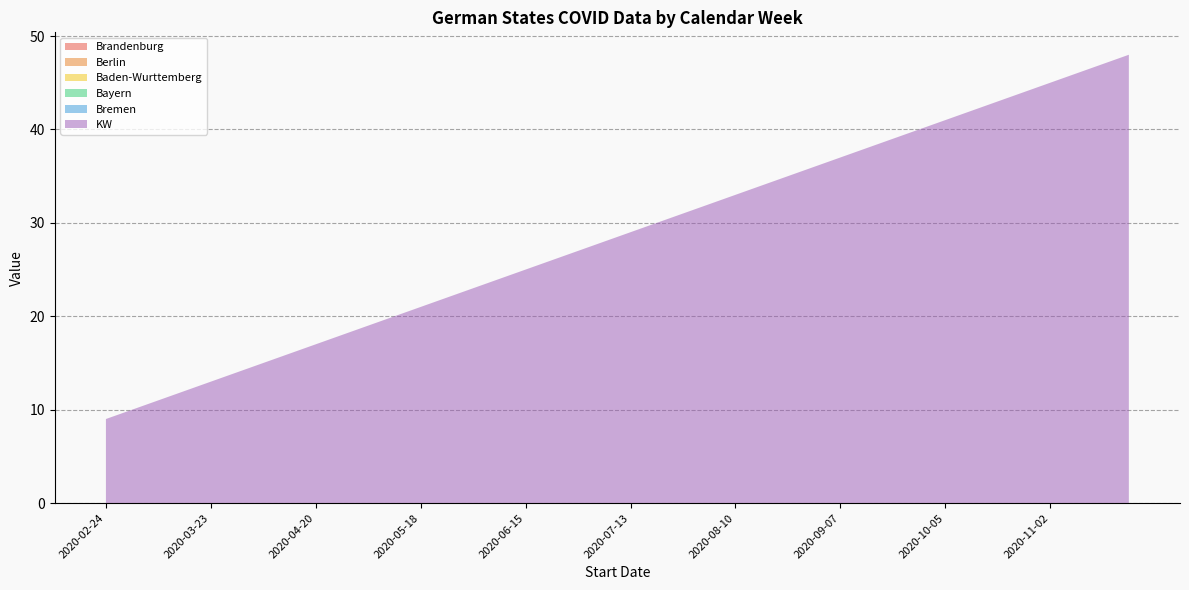

Reading left to right, transcribe all the data shown in this chart.

Brandenburg: 2020-02-24=0	2020-03-02=0	2020-03-09=0	2020-03-16=0	2020-03-23=0	2020-03-30=0	2020-04-06=0	2020-04-13=0	2020-04-20=0	2020-04-27=0	2020-05-04=0	2020-05-11=0	2020-05-18=0	2020-05-25=0	2020-06-01=0	2020-06-08=0	2020-06-15=0	2020-06-22=0	2020-06-29=0	2020-07-06=0	2020-07-13=0	2020-07-20=0	2020-07-27=0	2020-08-03=0	2020-08-10=0	2020-08-17=0	2020-08-24=0	2020-08-31=0	2020-09-07=0	2020-09-14=0	2020-09-21=0	2020-09-28=0	2020-10-05=0	2020-10-12=0	2020-10-19=0	2020-10-26=0	2020-11-02=0	2020-11-09=0	2020-11-16=0	2020-11-23=0
Berlin: 2020-02-24=0	2020-03-02=0	2020-03-09=0	2020-03-16=0	2020-03-23=0	2020-03-30=0	2020-04-06=0	2020-04-13=0	2020-04-20=0	2020-04-27=0	2020-05-04=0	2020-05-11=0	2020-05-18=0	2020-05-25=0	2020-06-01=0	2020-06-08=0	2020-06-15=0	2020-06-22=0	2020-06-29=0	2020-07-06=0	2020-07-13=0	2020-07-20=0	2020-07-27=0	2020-08-03=0	2020-08-10=0	2020-08-17=0	2020-08-24=0	2020-08-31=0	2020-09-07=0	2020-09-14=0	2020-09-21=0	2020-09-28=0	2020-10-05=0	2020-10-12=0	2020-10-19=0	2020-10-26=0	2020-11-02=0	2020-11-09=0	2020-11-16=0	2020-11-23=0
Baden-Wurttemberg: 2020-02-24=0	2020-03-02=0	2020-03-09=0	2020-03-16=0	2020-03-23=0	2020-03-30=0	2020-04-06=0	2020-04-13=0	2020-04-20=0	2020-04-27=0	2020-05-04=0	2020-05-11=0	2020-05-18=0	2020-05-25=0	2020-06-01=0	2020-06-08=0	2020-06-15=0	2020-06-22=0	2020-06-29=0	2020-07-06=0	2020-07-13=0	2020-07-20=0	2020-07-27=0	2020-08-03=0	2020-08-10=0	2020-08-17=0	2020-08-24=0	2020-08-31=0	2020-09-07=0	2020-09-14=0	2020-09-21=0	2020-09-28=0	2020-10-05=0	2020-10-12=0	2020-10-19=0	2020-10-26=0	2020-11-02=0	2020-11-09=0	2020-11-16=0	2020-11-23=0
Bayern: 2020-02-24=0	2020-03-02=0	2020-03-09=0	2020-03-16=0	2020-03-23=0	2020-03-30=0	2020-04-06=0	2020-04-13=0	2020-04-20=0	2020-04-27=0	2020-05-04=0	2020-05-11=0	2020-05-18=0	2020-05-25=0	2020-06-01=0	2020-06-08=0	2020-06-15=0	2020-06-22=0	2020-06-29=0	2020-07-06=0	2020-07-13=0	2020-07-20=0	2020-07-27=0	2020-08-03=0	2020-08-10=0	2020-08-17=0	2020-08-24=0	2020-08-31=0	2020-09-07=0	2020-09-14=0	2020-09-21=0	2020-09-28=0	2020-10-05=0	2020-10-12=0	2020-10-19=0	2020-10-26=0	2020-11-02=0	2020-11-09=0	2020-11-16=0	2020-11-23=0
Bremen: 2020-02-24=0	2020-03-02=0	2020-03-09=0	2020-03-16=0	2020-03-23=0	2020-03-30=0	2020-04-06=0	2020-04-13=0	2020-04-20=0	2020-04-27=0	2020-05-04=0	2020-05-11=0	2020-05-18=0	2020-05-25=0	2020-06-01=0	2020-06-08=0	2020-06-15=0	2020-06-22=0	2020-06-29=0	2020-07-06=0	2020-07-13=0	2020-07-20=0	2020-07-27=0	2020-08-03=0	2020-08-10=0	2020-08-17=0	2020-08-24=0	2020-08-31=0	2020-09-07=0	2020-09-14=0	2020-09-21=0	2020-09-28=0	2020-10-05=0	2020-10-12=0	2020-10-19=0	2020-10-26=0	2020-11-02=0	2020-11-09=0	2020-11-16=0	2020-11-23=0
KW: 2020-02-24=9	2020-03-02=10	2020-03-09=11	2020-03-16=12	2020-03-23=13	2020-03-30=14	2020-04-06=15	2020-04-13=16	2020-04-20=17	2020-04-27=18	2020-05-04=19	2020-05-11=20	2020-05-18=21	2020-05-25=22	2020-06-01=23	2020-06-08=24	2020-06-15=25	2020-06-22=26	2020-06-29=27	2020-07-06=28	2020-07-13=29	2020-07-20=30	2020-07-27=31	2020-08-03=32	2020-08-10=33	2020-08-17=34	2020-08-24=35	2020-08-31=36	2020-09-07=37	2020-09-14=38	2020-09-21=39	2020-09-28=40	2020-10-05=41	2020-10-12=42	2020-10-19=43	2020-10-26=44	2020-11-02=45	2020-11-09=46	2020-11-16=47	2020-11-23=48